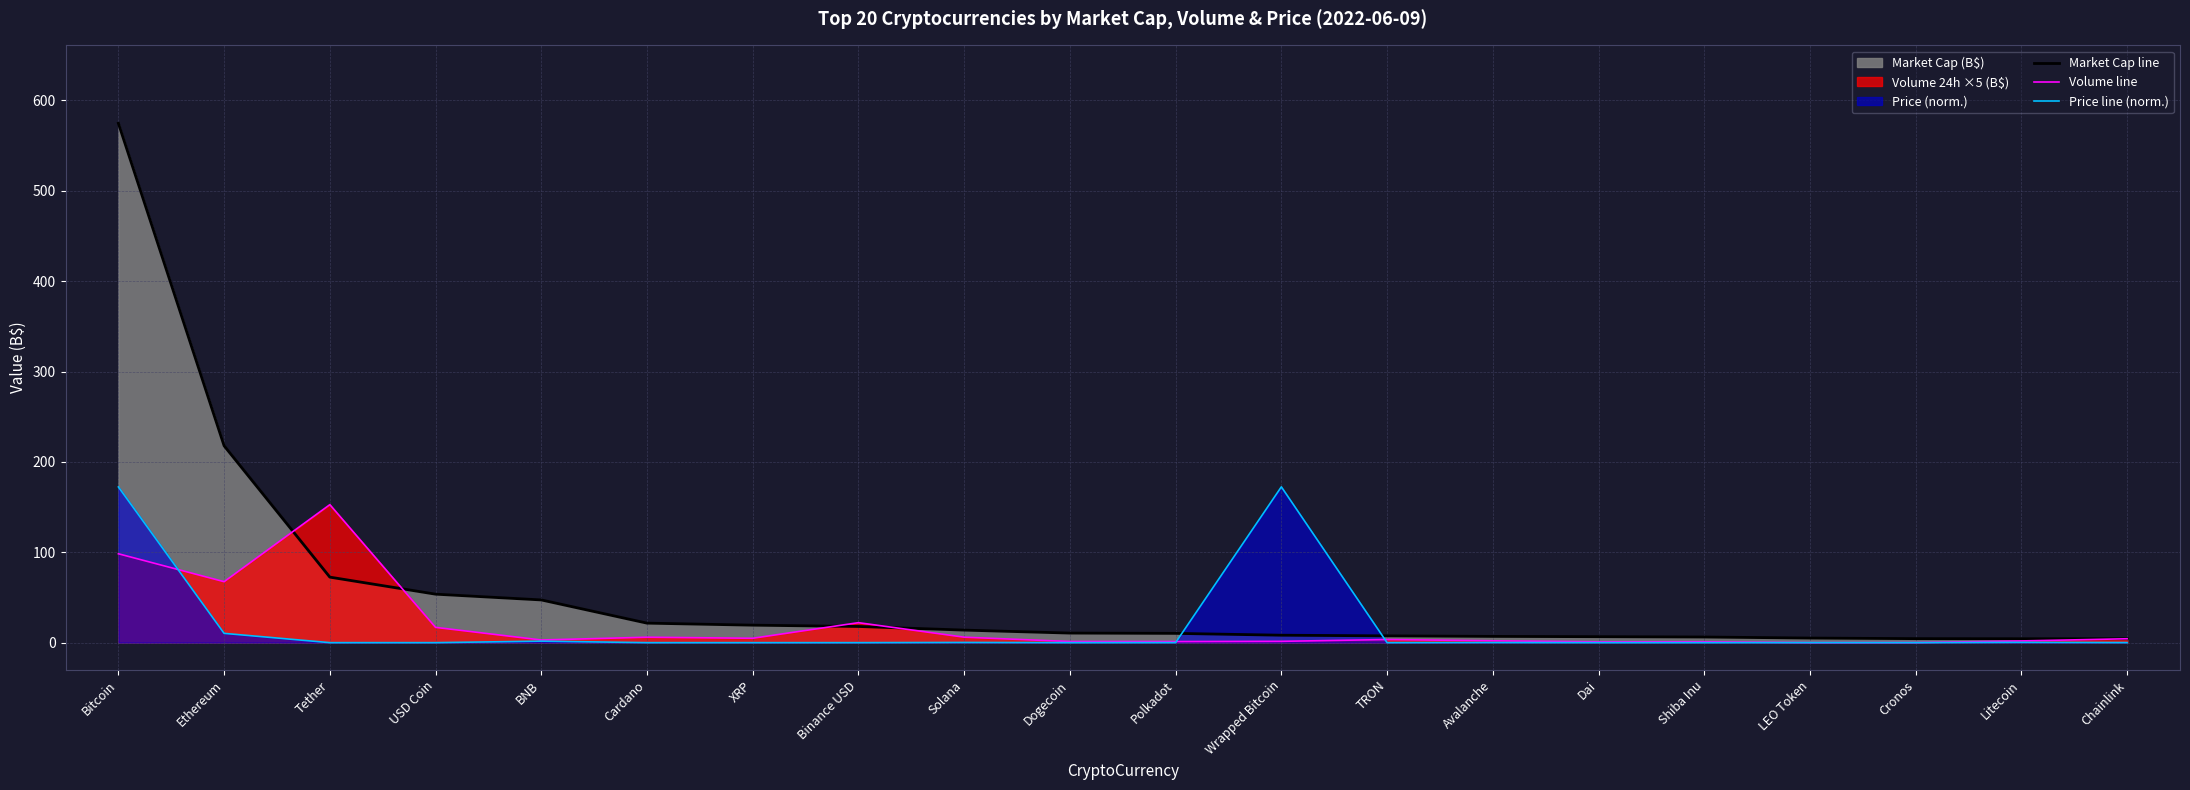

What is the label of the 4th point from the left?

USD Coin